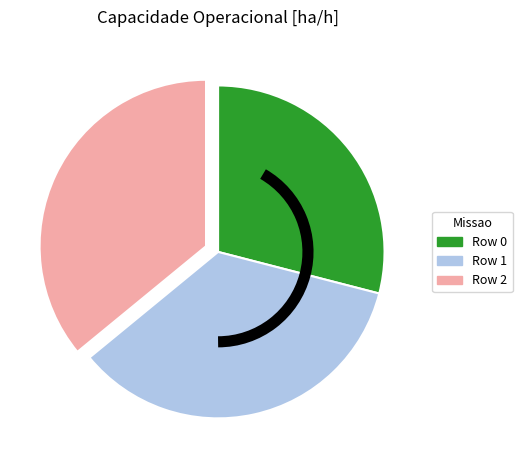

Does any single category account for the majority?

No